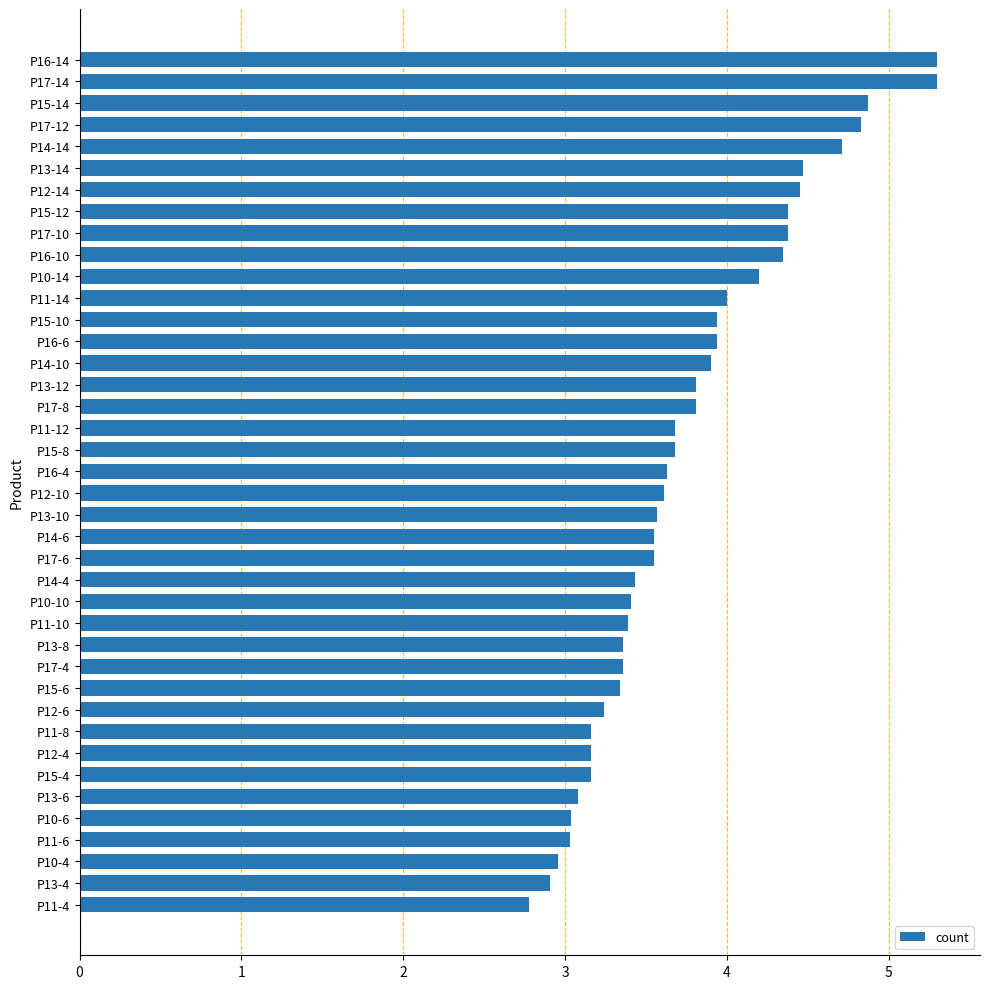

What is the value of the 38th bar from the top?

3.0